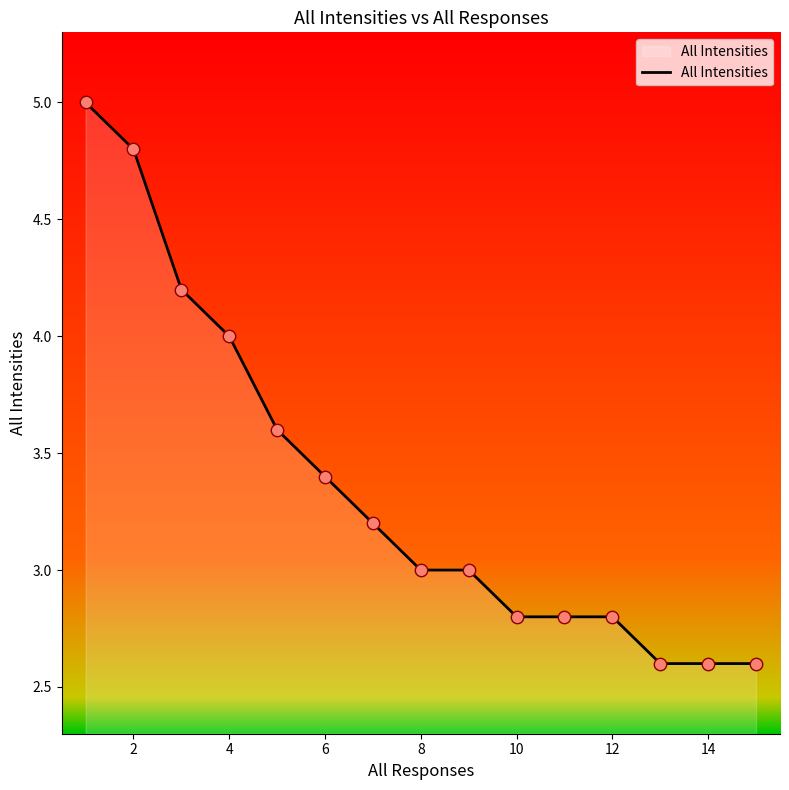

What is the greatest value displayed?

5.0